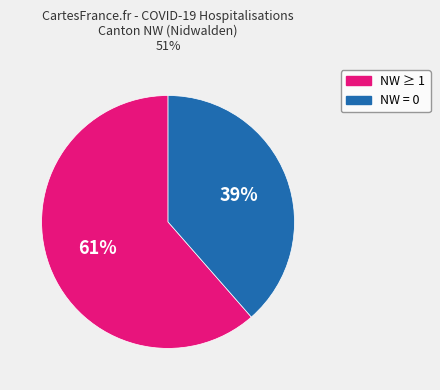

To the nearest percent, what is the average slice percentage?

50%